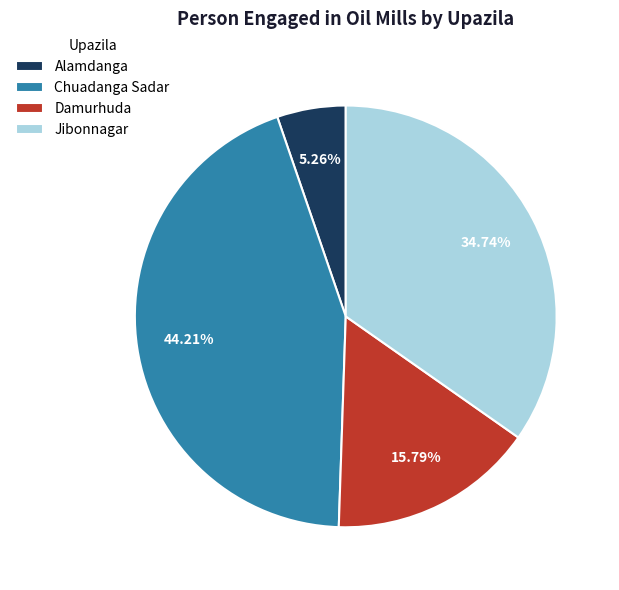

What percentage is the Alamdanga slice, to the nearest percent?

5%